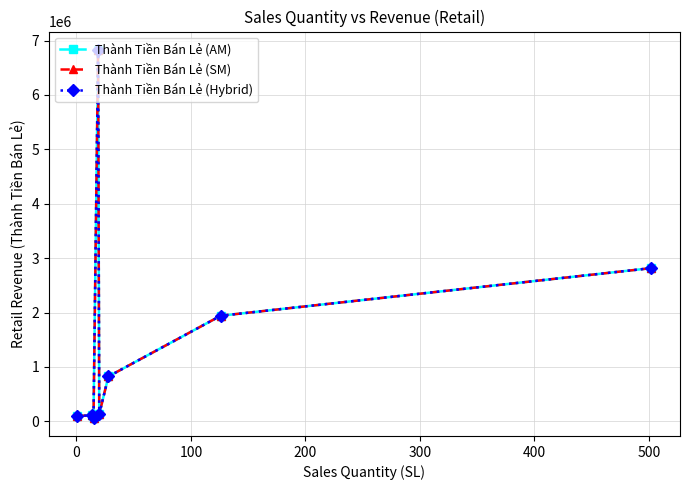

Is this an area chart (filled region under the line)?

No